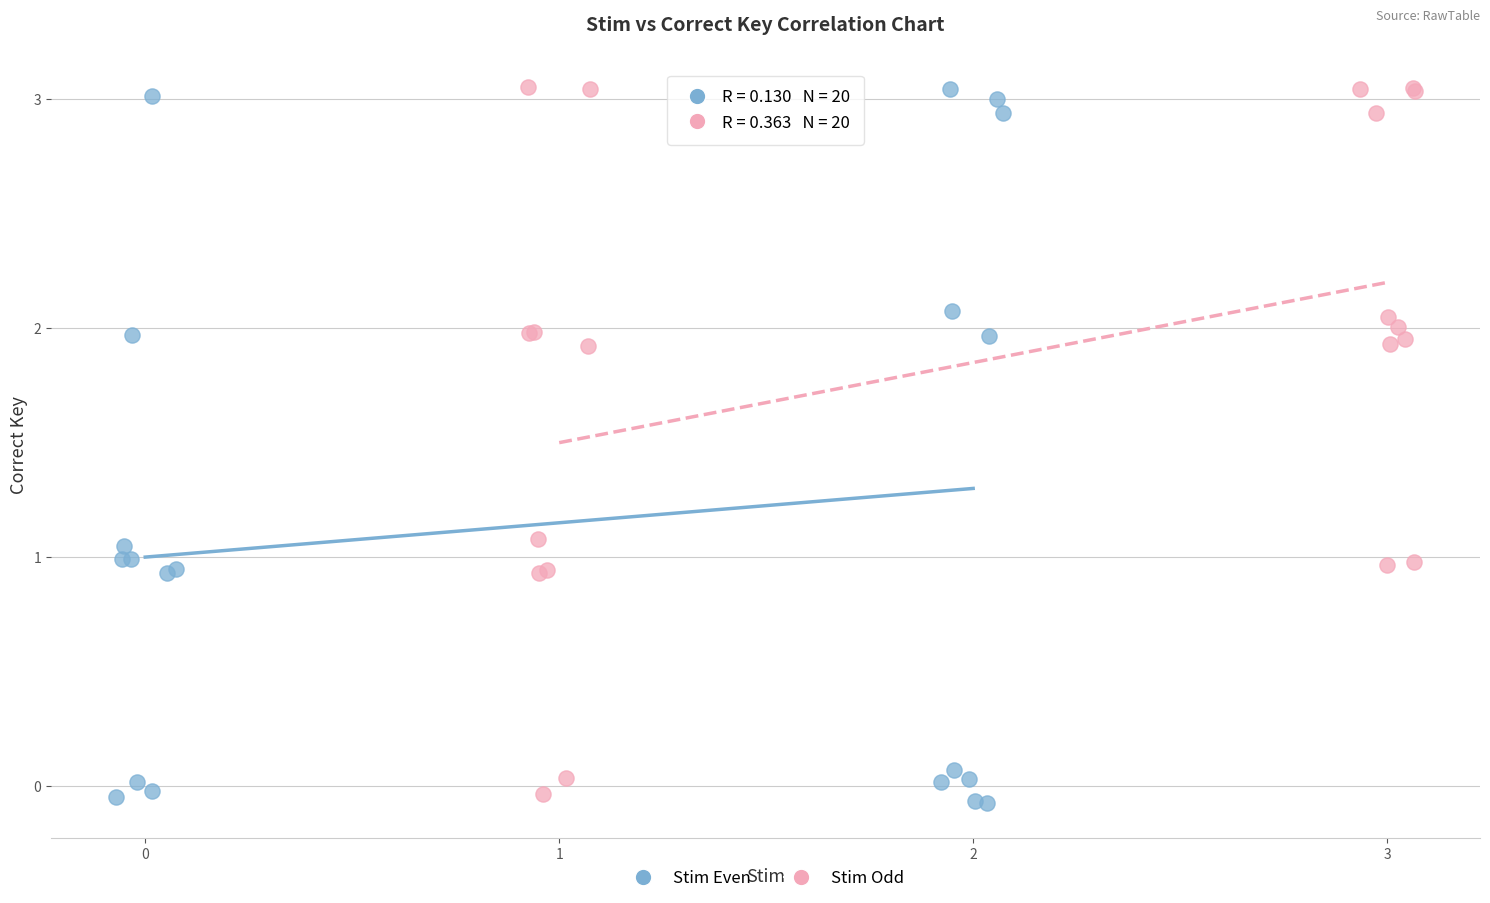

Which series reaches the minimum Y coordinate?

Stim Even